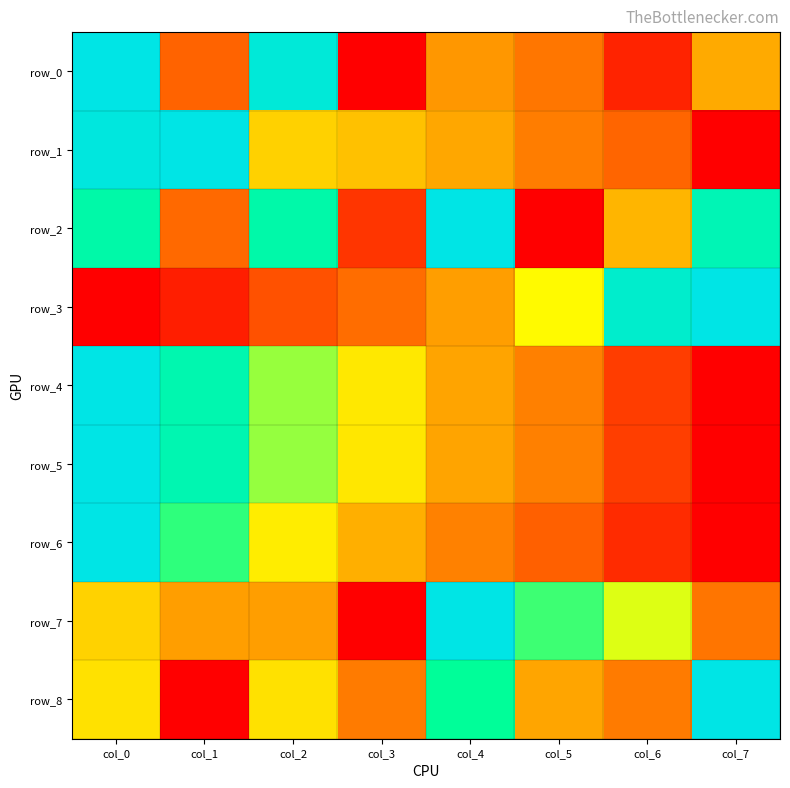

At which category does the chart reach its minimum across all series?

col_3